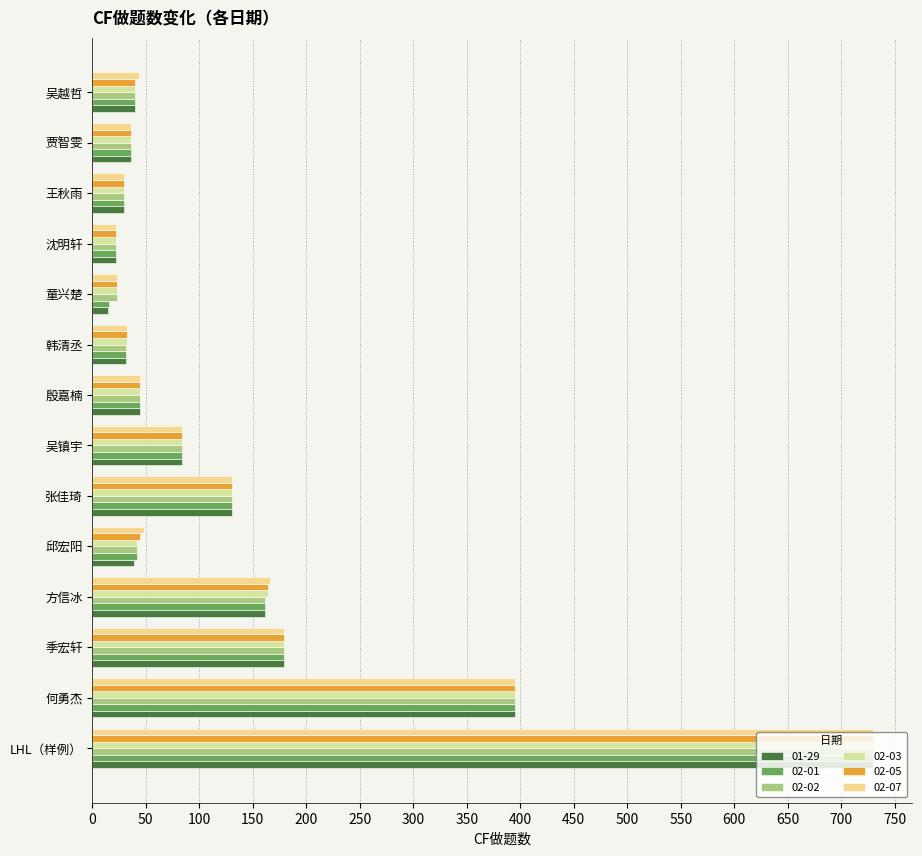

What is the sum of all 02-02 values?

1949